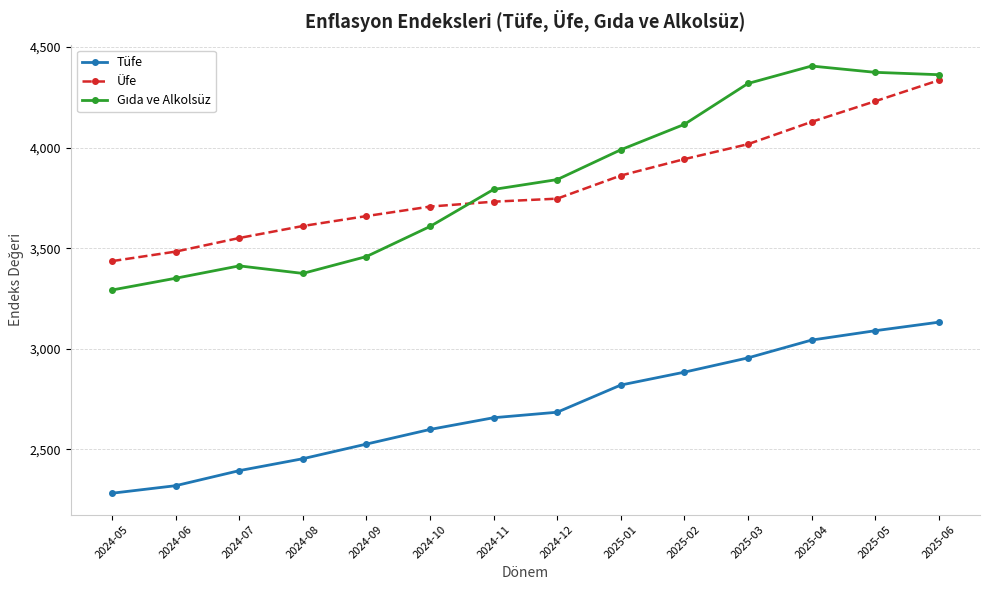

What is the lowest value of the Üfe series?

3436.0